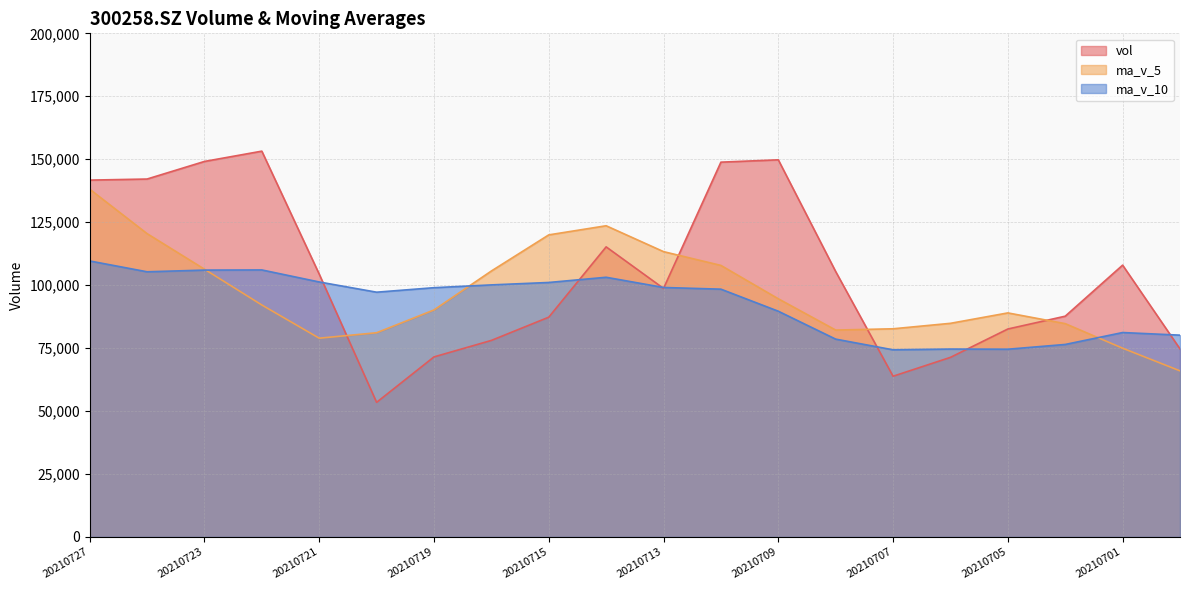

Is it true that vol equals 55197.3 at 20210722?

False